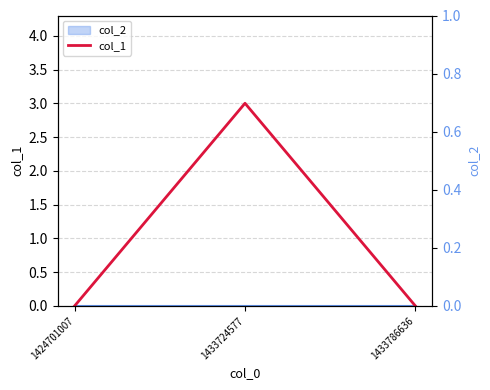

Reading left to right, transcribe all the data shown in this chart.

0	3	0